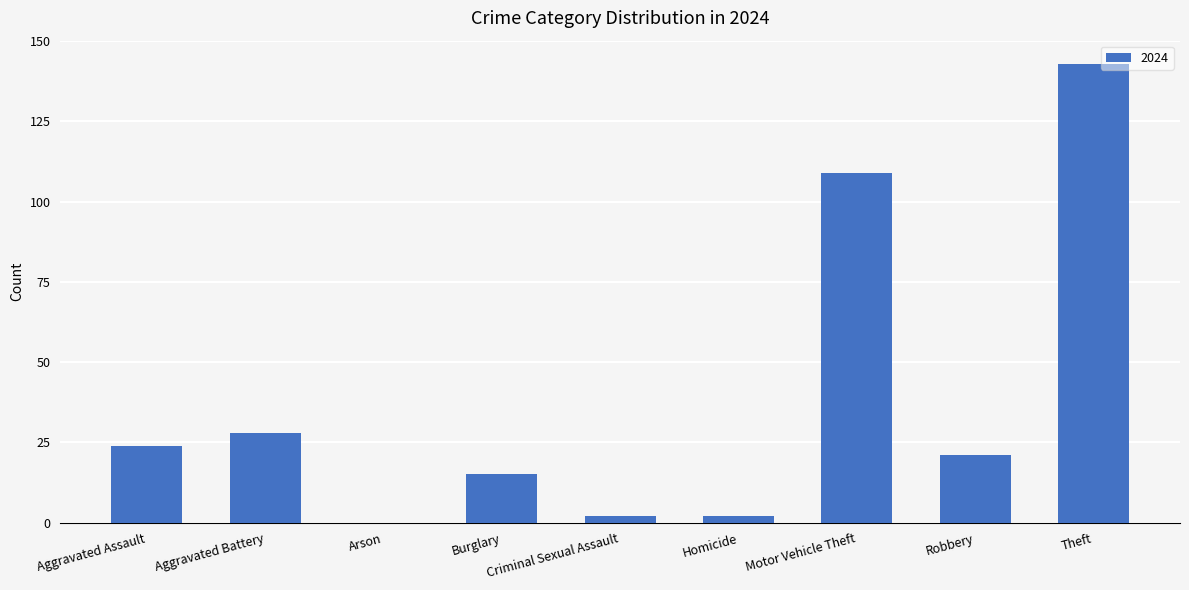

What is the greatest value displayed?

143